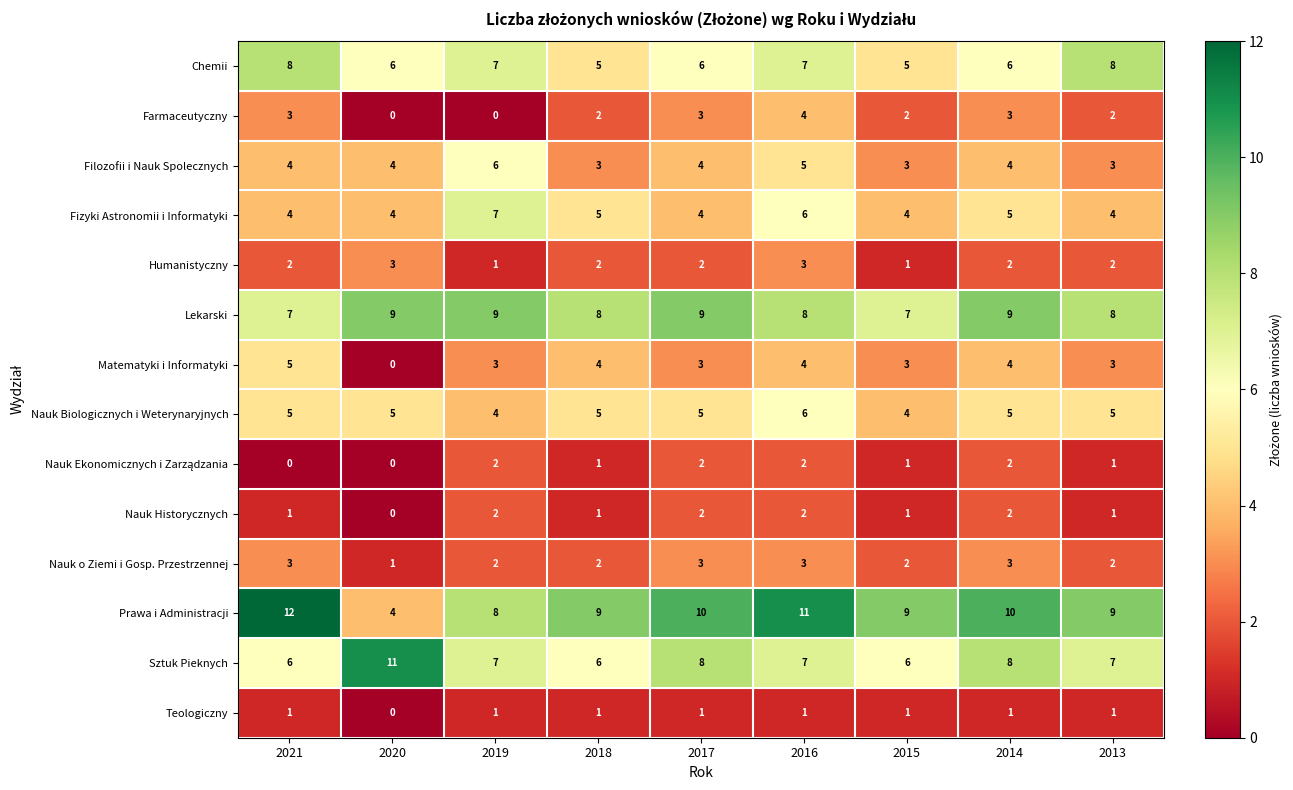

At how many categories does at least one series exceed 0?

9